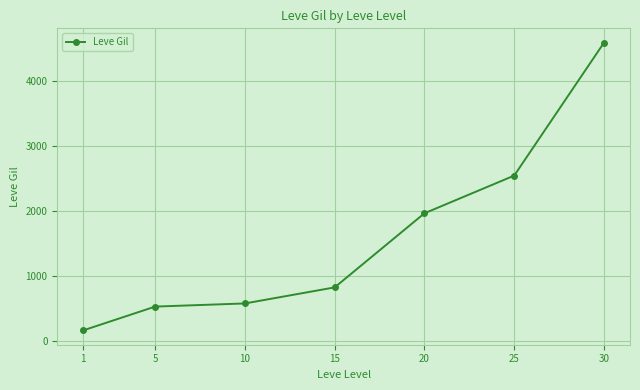

What is the minimum value shown in the chart?

163.5